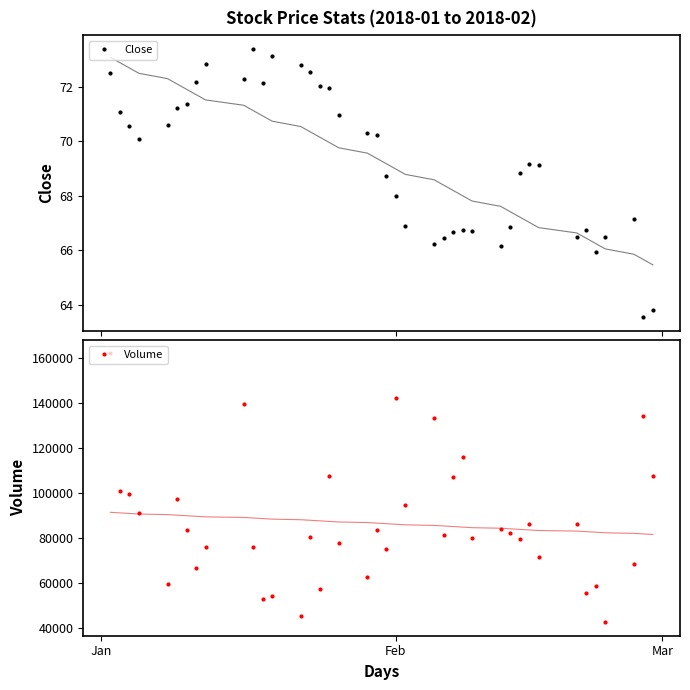

How many data points in Close are above 70?

20